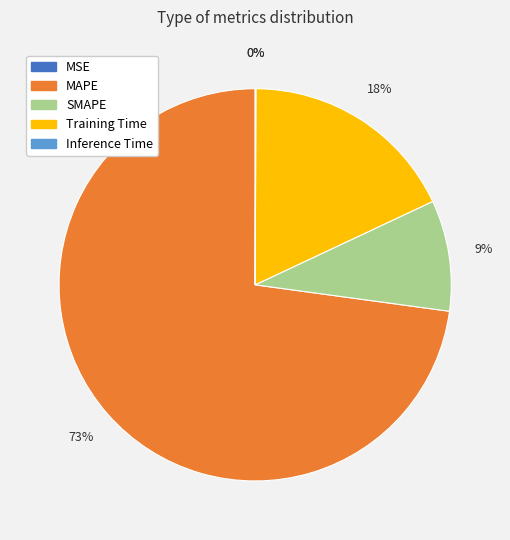

To the nearest percent, what is the difference between the largest and smallest slice percentages?

73%